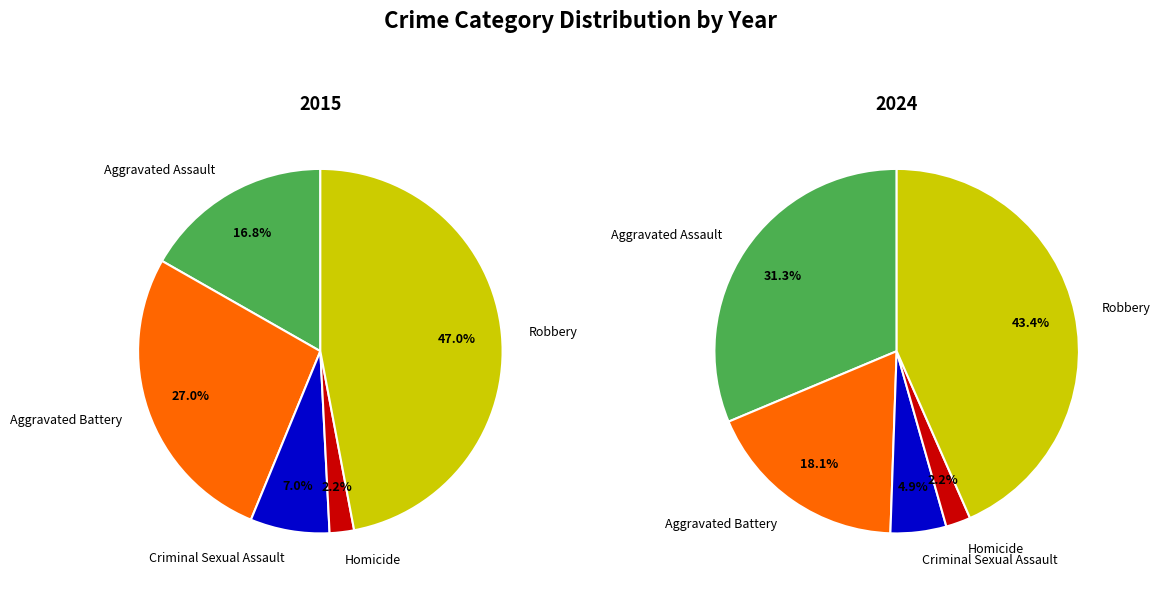

How many segments does this pie chart have?

5